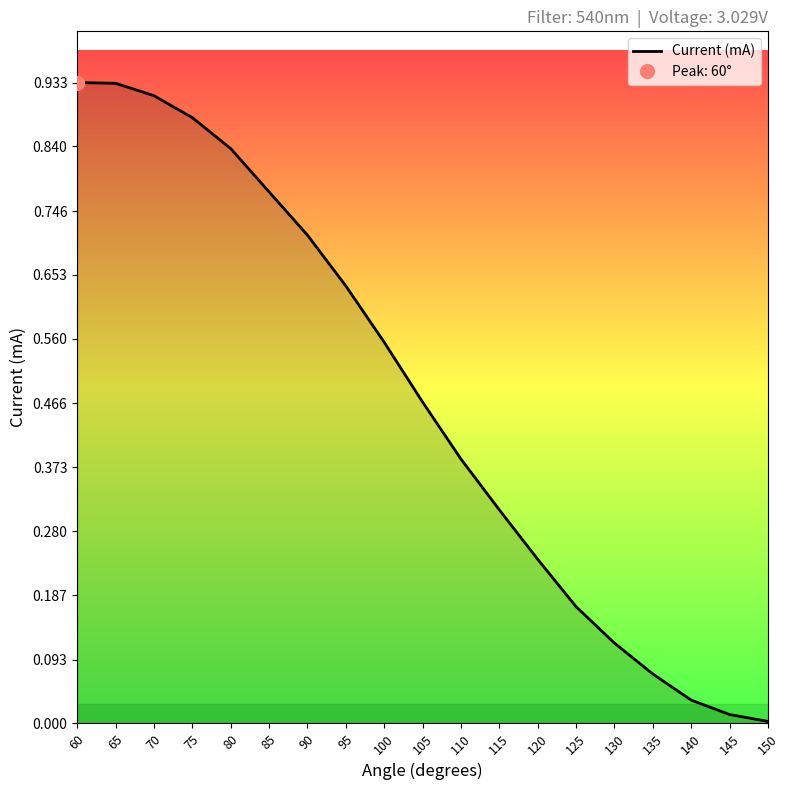

Rank the categories by value from lowest to highest.

150, 145, 140, 135, 130, 125, 120, 115, 110, 105, 100, 95, 90, 85, 80, 75, 70, 65, 60